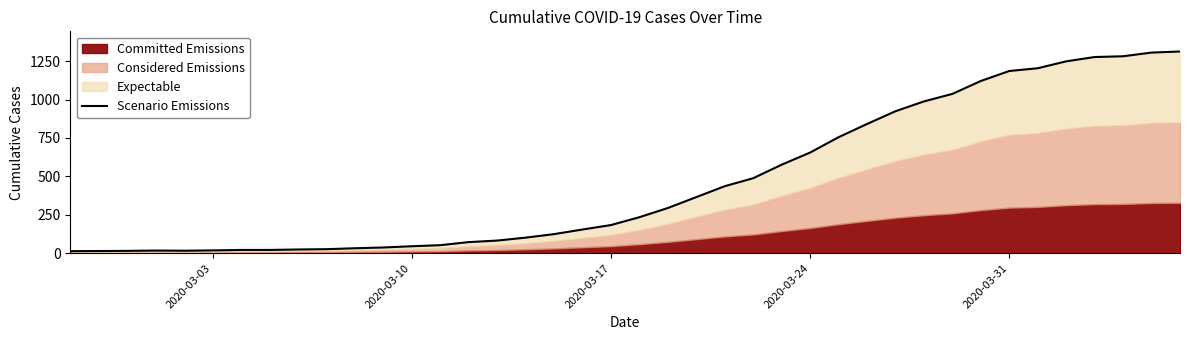

What is the minimum value shown in the chart?

13